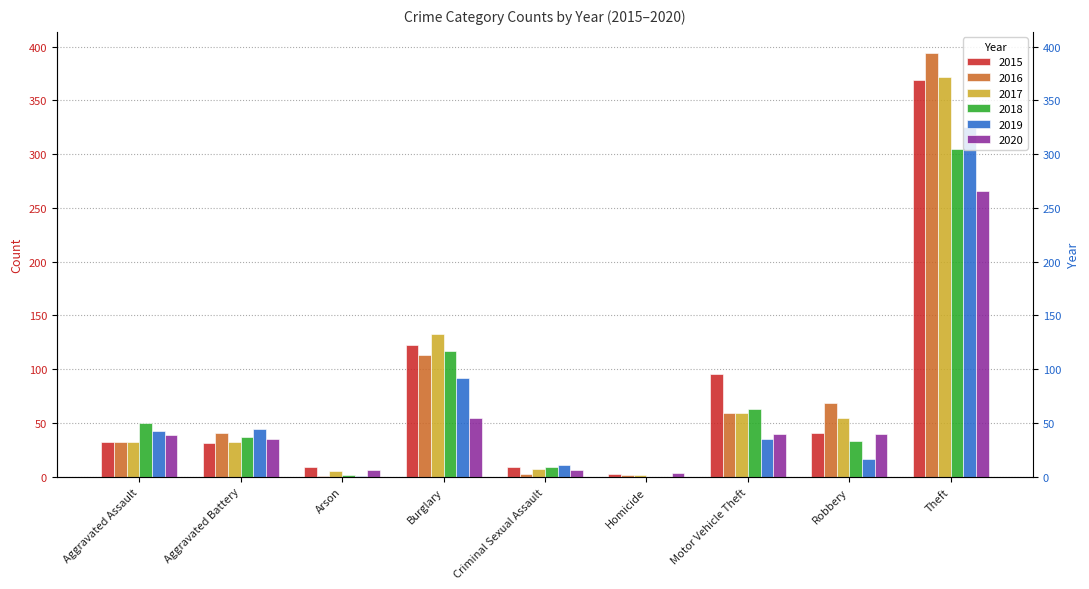

At which category is the sum across all series the highest?

Theft